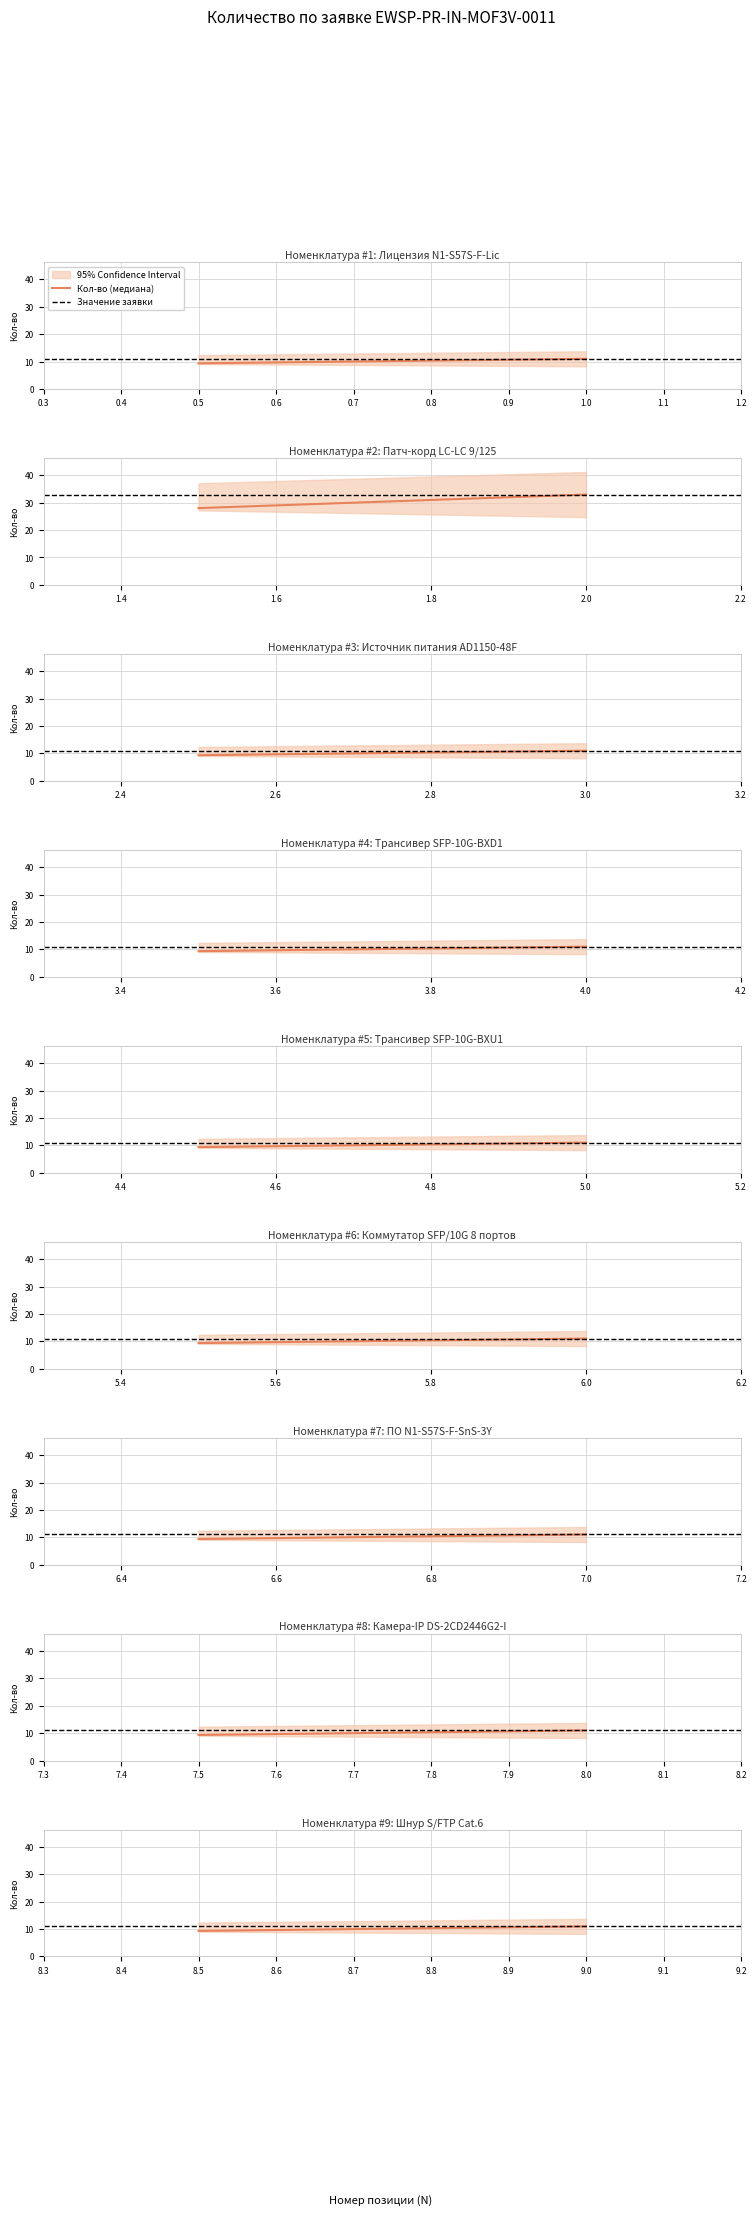

True or false: Кол-во (медиана) has a value of 4.1 at 9.0.

False